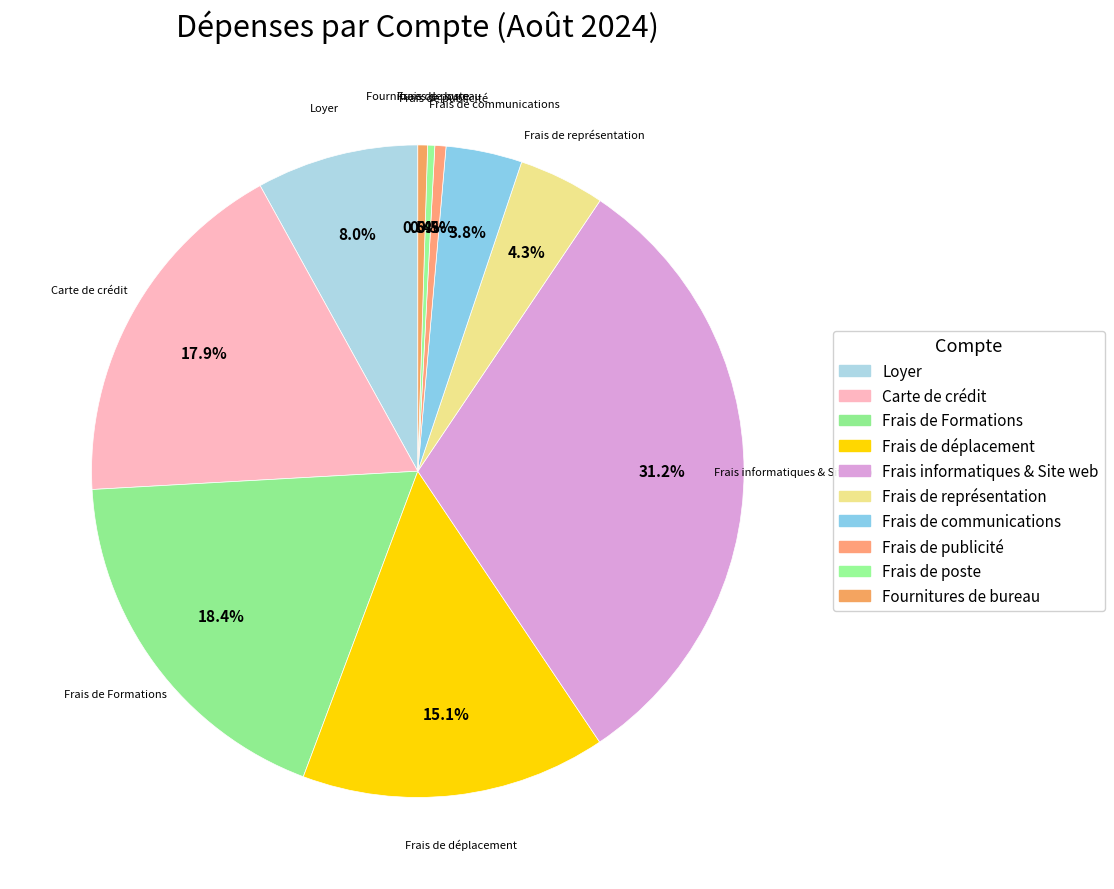

Which category has the biggest portion of the pie?

Frais informatiques & Site web